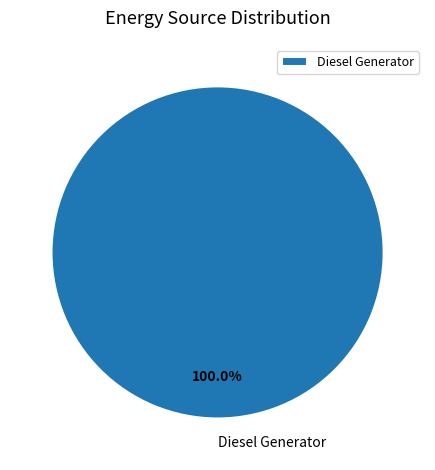

Rank the categories by value from highest to lowest.

Diesel Generator